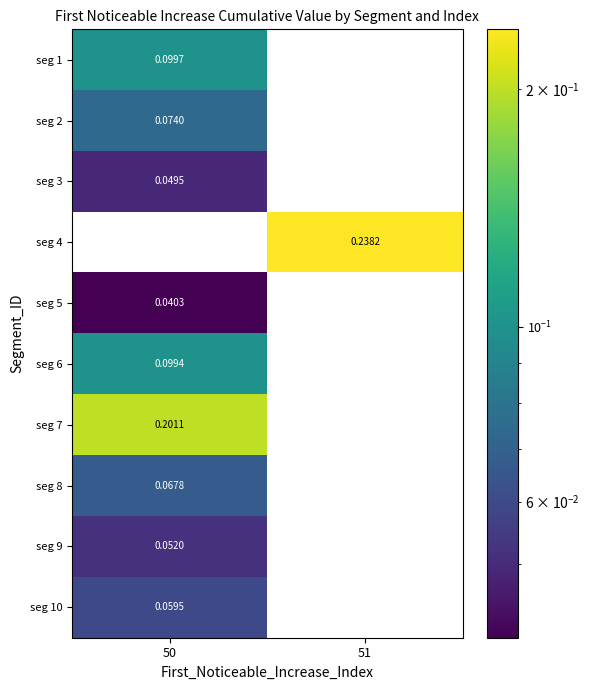

Count the number of categories in the chart.

2